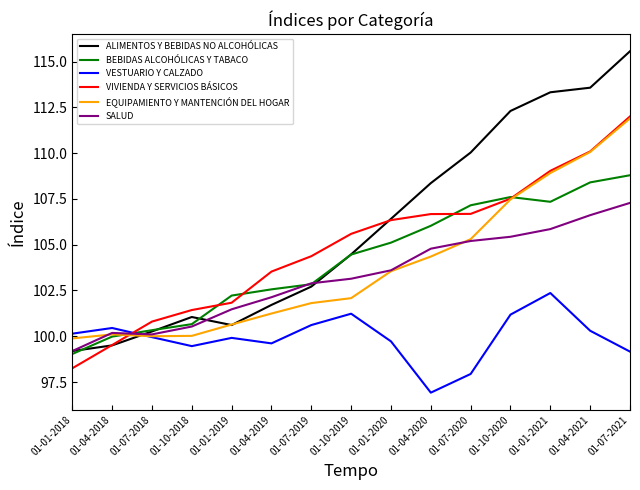

The value of VIVIENDA Y SERVICIOS BÁSICOS at 01-04-2021 is 69.7. True or false?

False